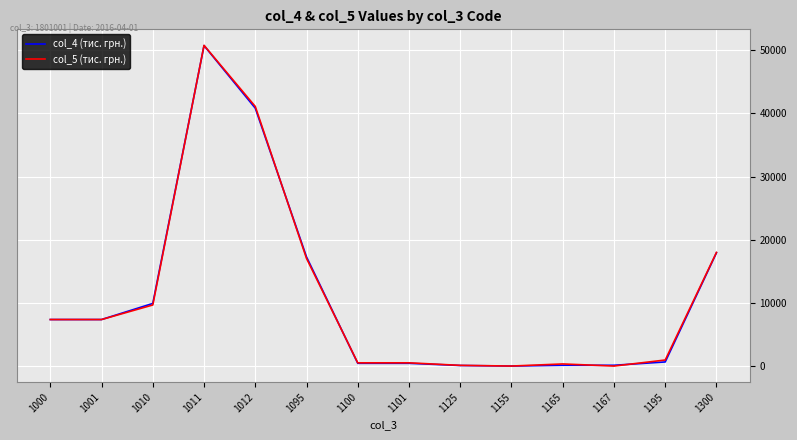

Is it true that col_4 (тис. грн.) equals 12183 at 1300?

False